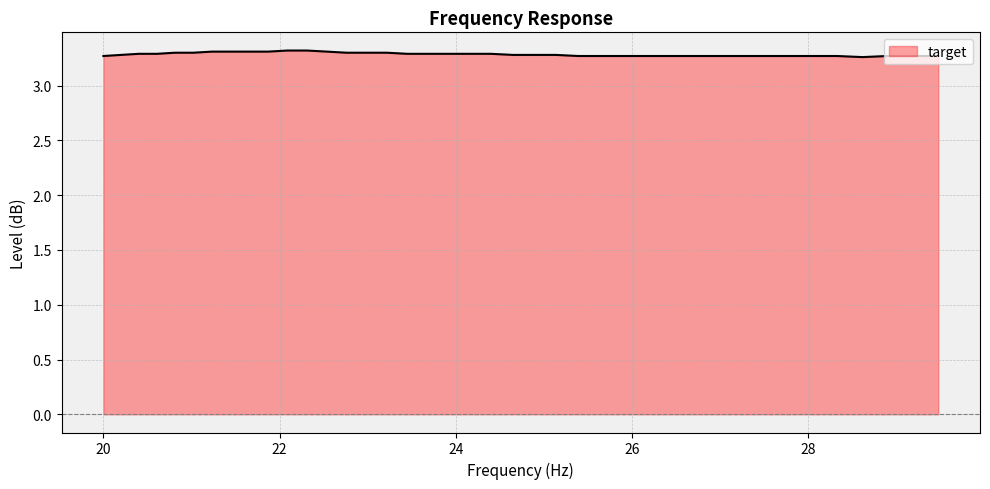

Reading right to left, transcribe all the data shown in this chart.

29.48=3.3	29.19=3.3	28.9=3.3	28.62=3.3	28.33=3.3	28.05=3.3	27.77=3.3	27.5=3.3	27.23=3.3	26.96=3.3	26.69=3.3	26.43=3.3	26.16=3.3	25.91=3.3	25.65=3.3	25.39=3.3	25.14=3.3	24.89=3.3	24.65=3.3	24.4=3.3	24.16=3.3	23.92=3.3	23.69=3.3	23.45=3.3	23.22=3.3	22.99=3.3	22.76=3.3	22.54=3.3	22.31=3.3	22.09=3.3	21.87=3.3	21.66=3.3	21.44=3.3	21.23=3.3	21.02=3.3	20.81=3.3	20.61=3.3	20.4=3.3	20.2=3.3	20.0=3.3